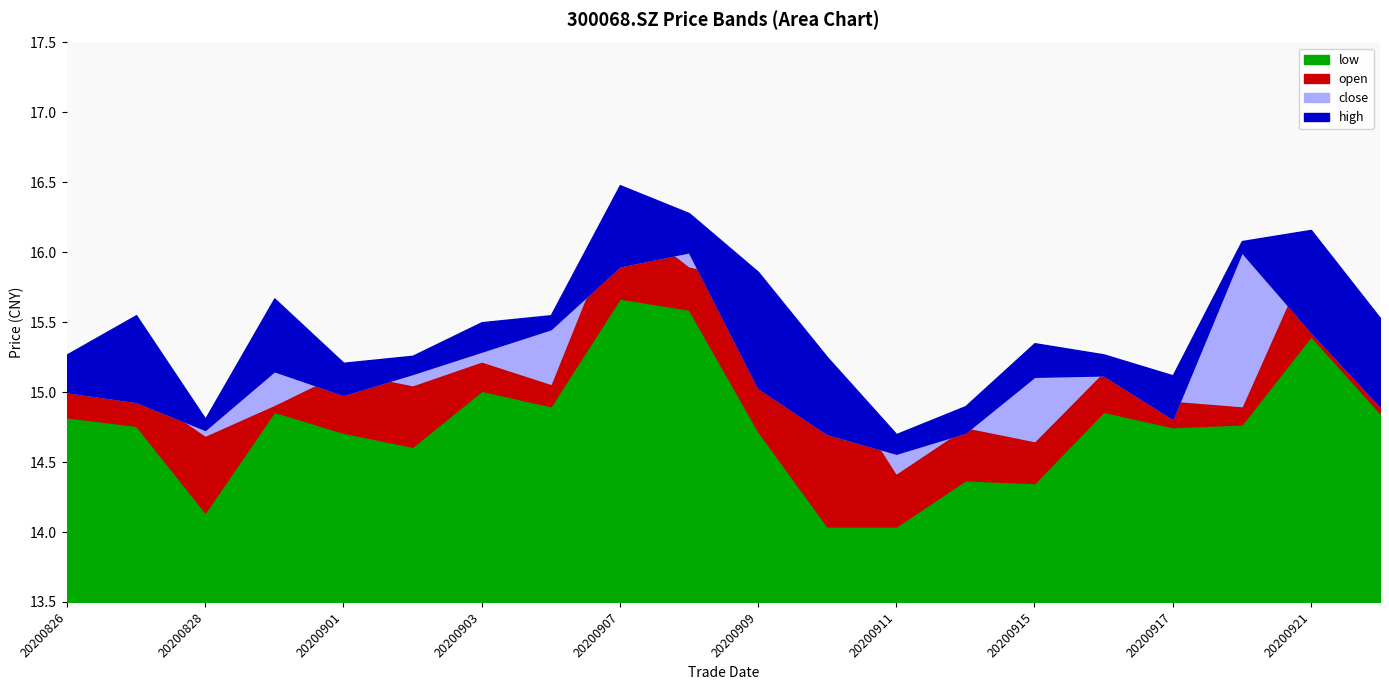

What is the difference between the second highest and second lowest values in the low series?

1.6